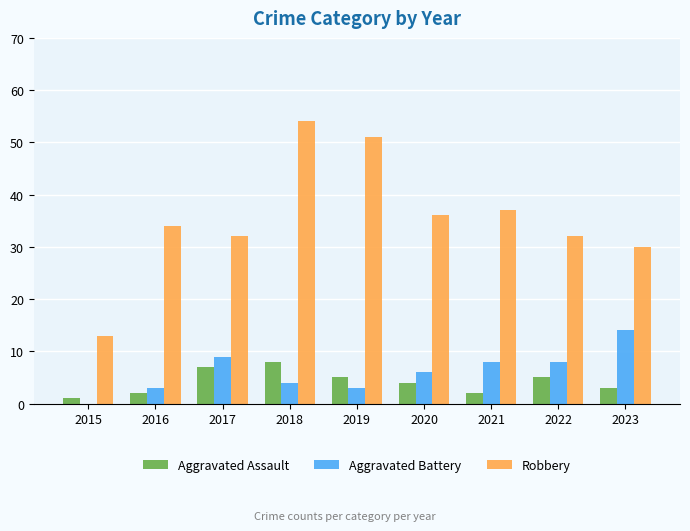

Between 2016 and 2023, which series saw the biggest shift?

Aggravated Battery